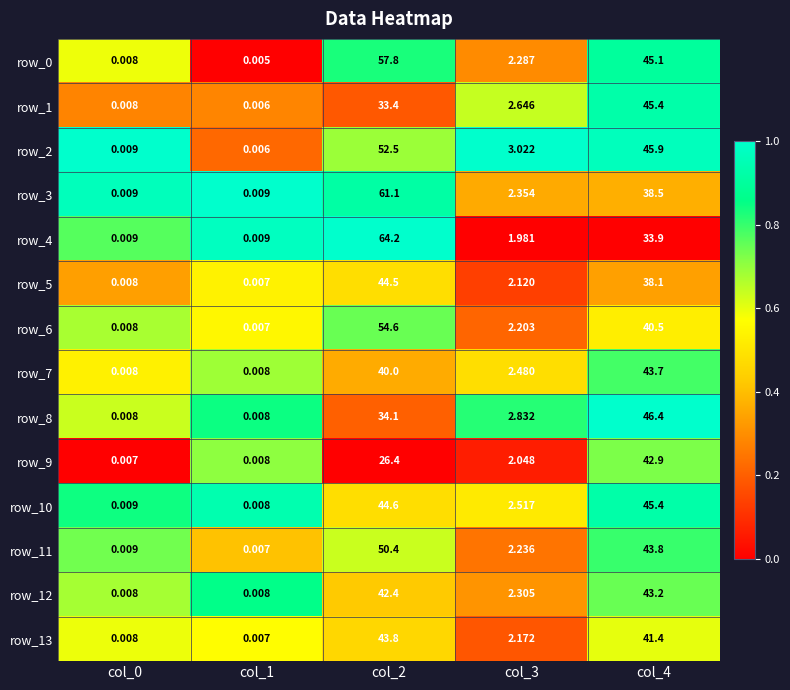

Is the value of row_4 at col_0 greater than the value of row_11 at col_3?

No